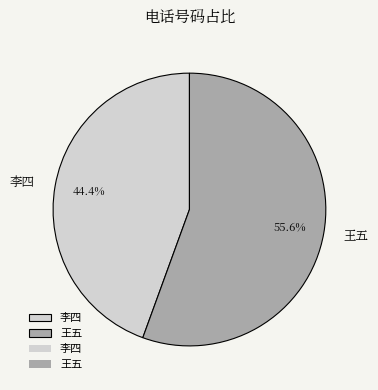

Approximately how many times larger is the value at 李四 compared to 王五?

0.8